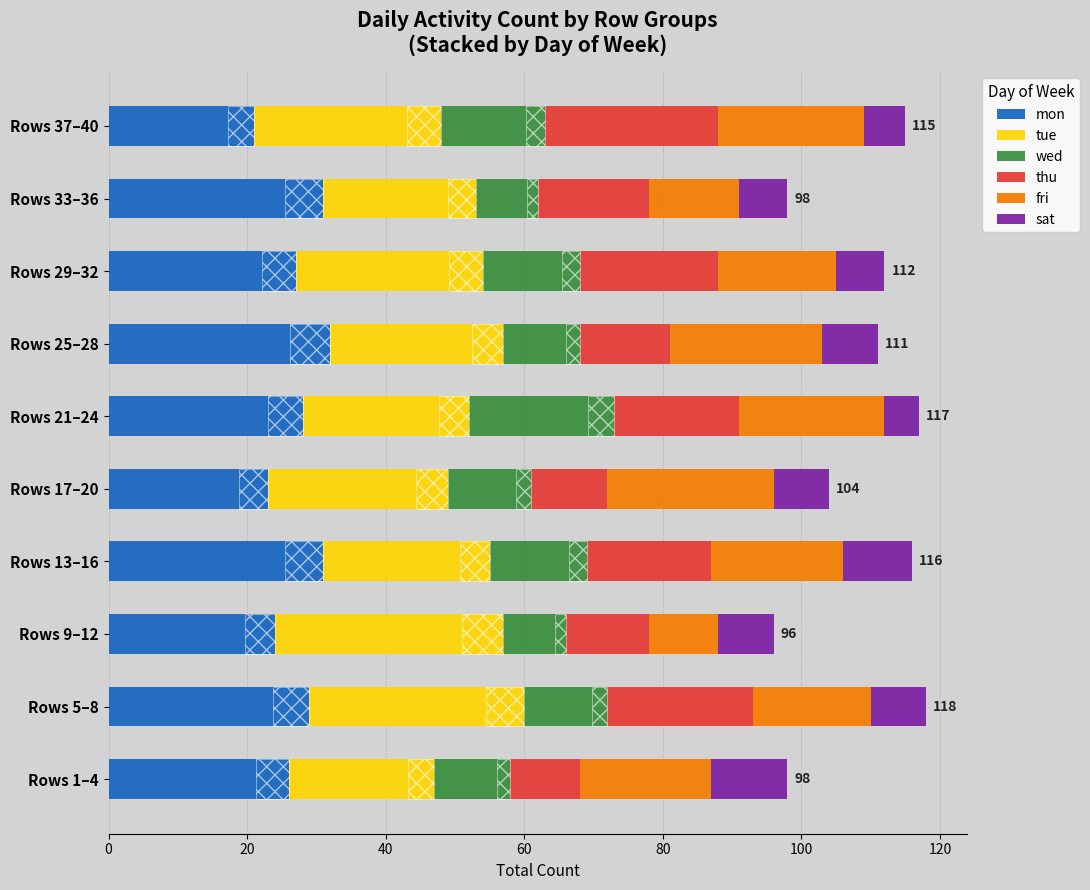

Does the chart contain any negative values?

No